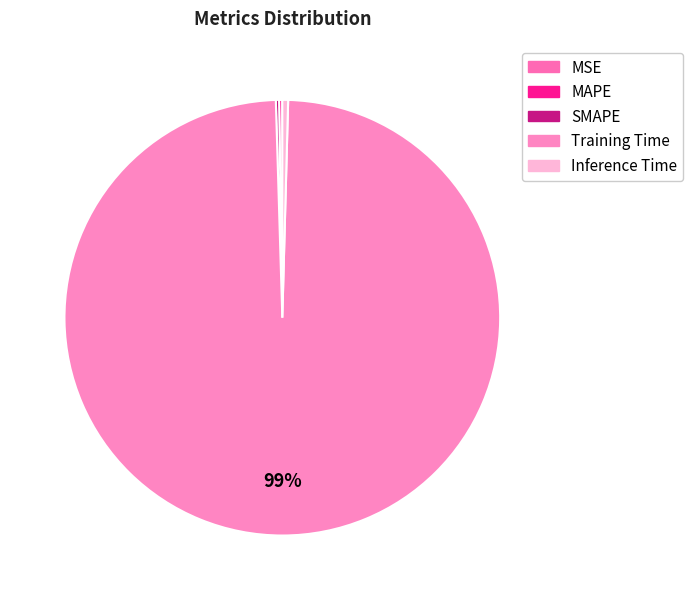

Which has a higher value, MAPE or SMAPE?

MAPE